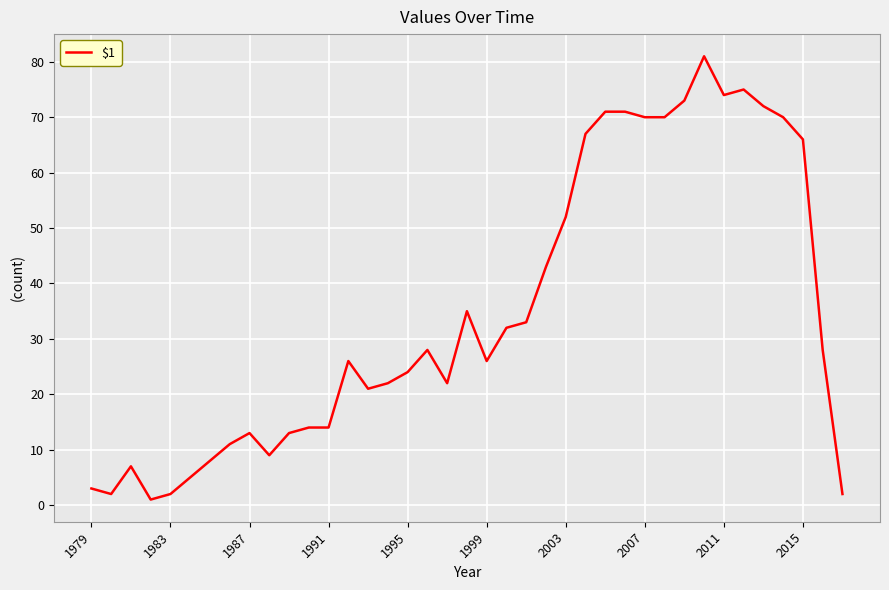

Does the chart display data point markers on the line(s)?

No